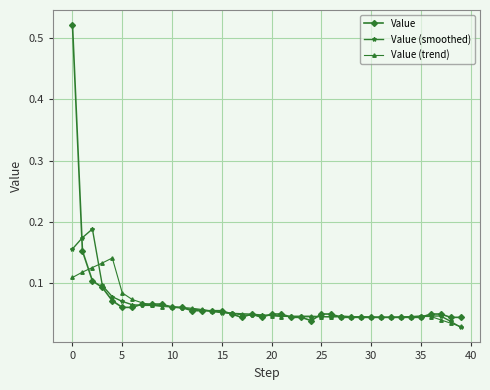

What is the sum of all Value values?

2.7